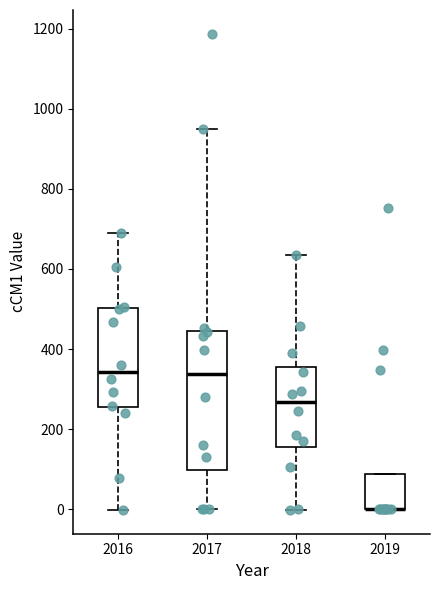

Reading left to right, read every box against the y-axis: the position of its median line, the range the box covers, and the ends of its whiskers. The values are not printed on the chart, so give them approximately, as read against the axis.

2016: median 340, box 260 to 500, whiskers 0 to 700
2017: median 340, box 100 to 440, whiskers 0 to 940
2018: median 260, box 160 to 360, whiskers 0 to 640
2019: median 0 (drawn on the box's lower edge), box 0 to 80, whiskers 0 to 80